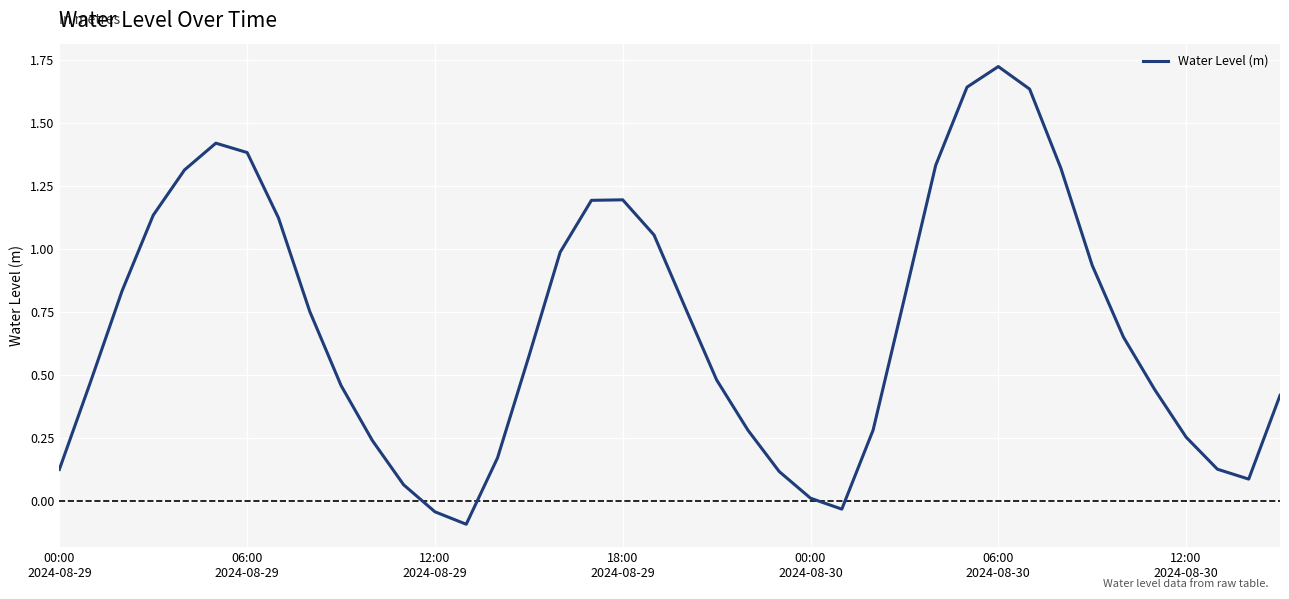

What is the difference between the maximum and minimum values?

1.8